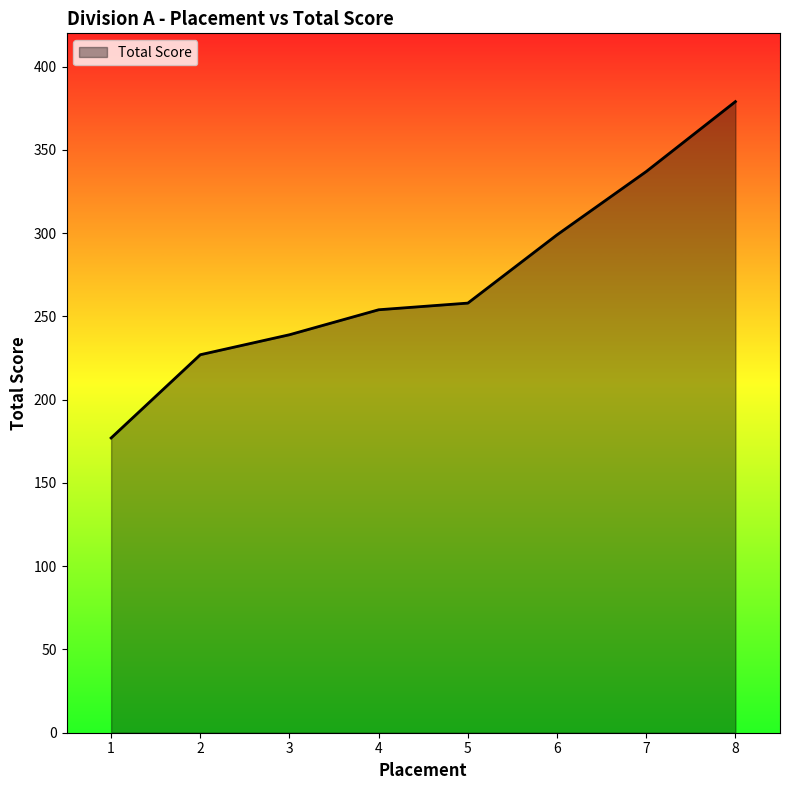

What is the approximate value at 7, to the nearest 50?

350